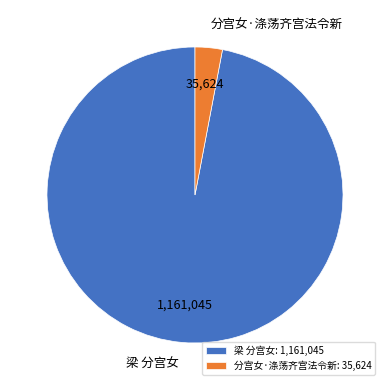

Which category has the biggest portion of the pie?

梁 分宫女